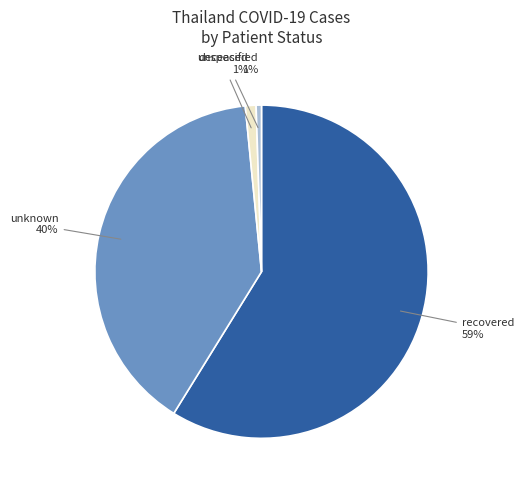

To the nearest percent, what is the difference between the deceased and unknown slice percentages?

39%